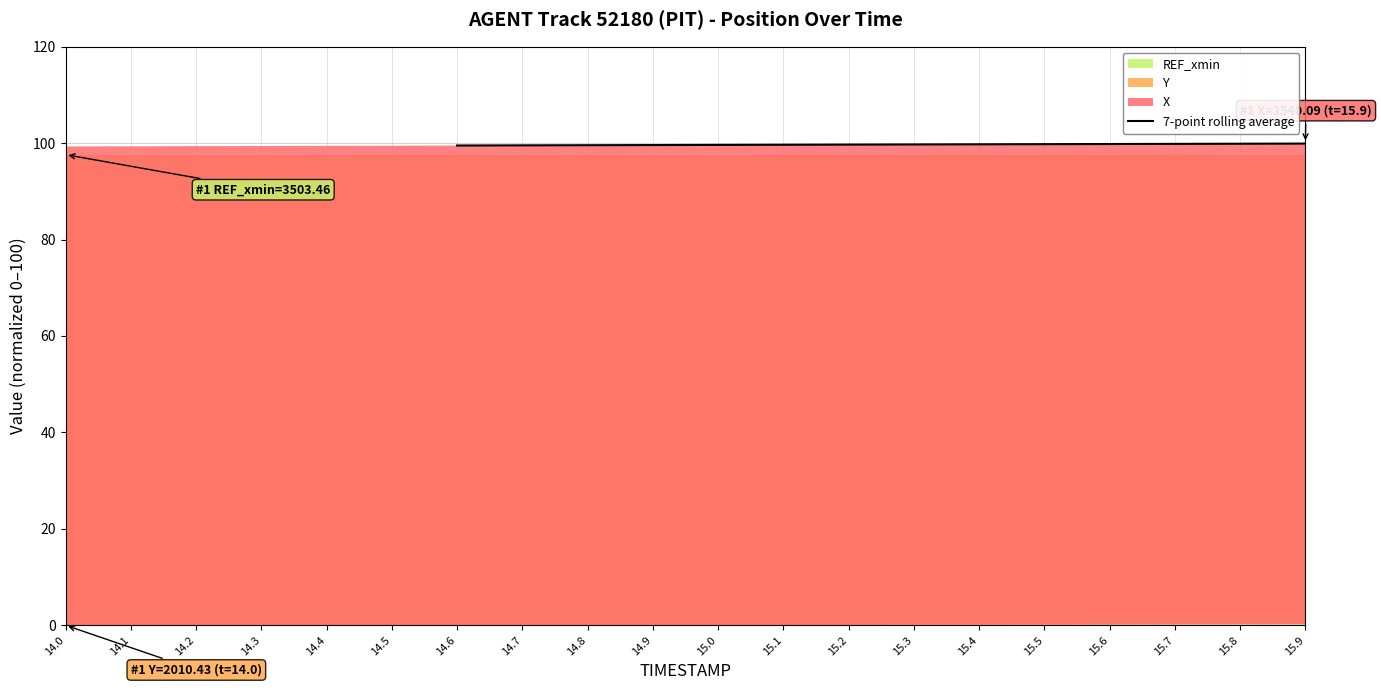

The 7-point rolling average series shows 130.4 at 15.5. True or false?

False